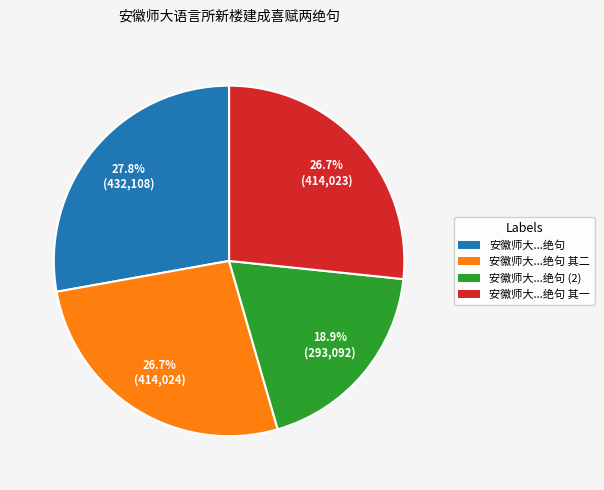

How many slices are in this pie chart?

4